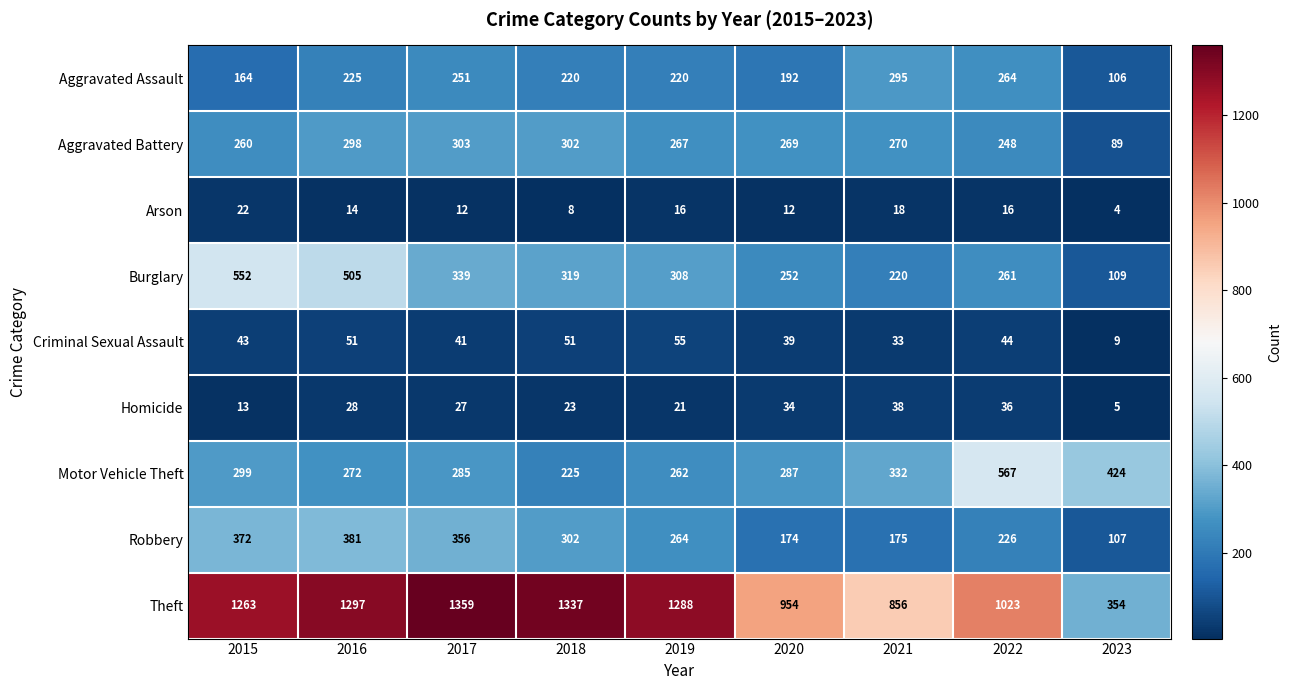

What is the difference between the maximum and minimum values in the Homicide series?

33